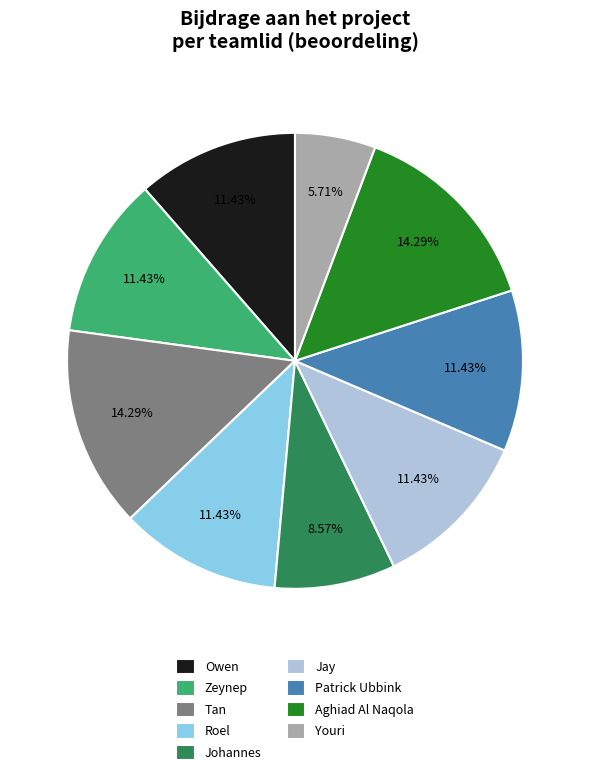

The Tan slice represents 14% of the pie. True or false?

True